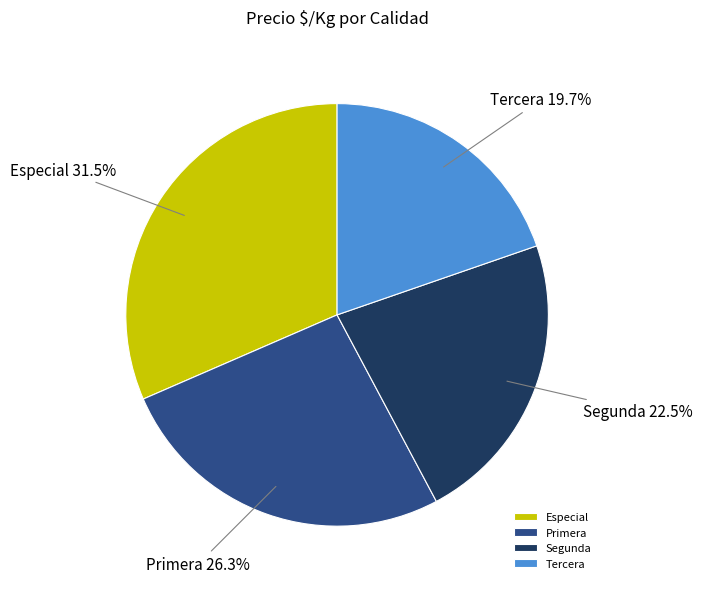

What is the smallest slice in the pie chart?

Tercera